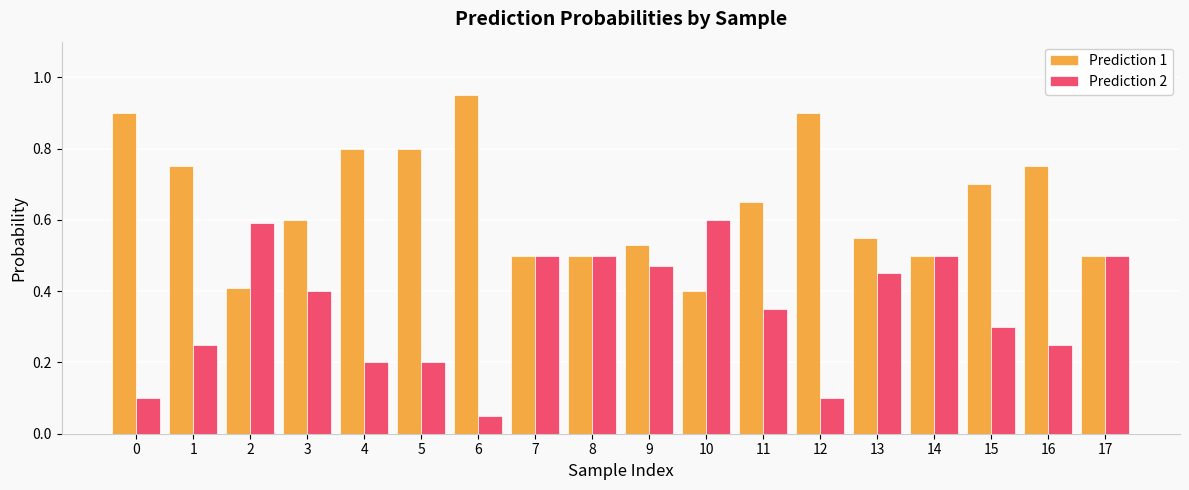

What is the approximate value of Prediction 1 at 2?

0.4